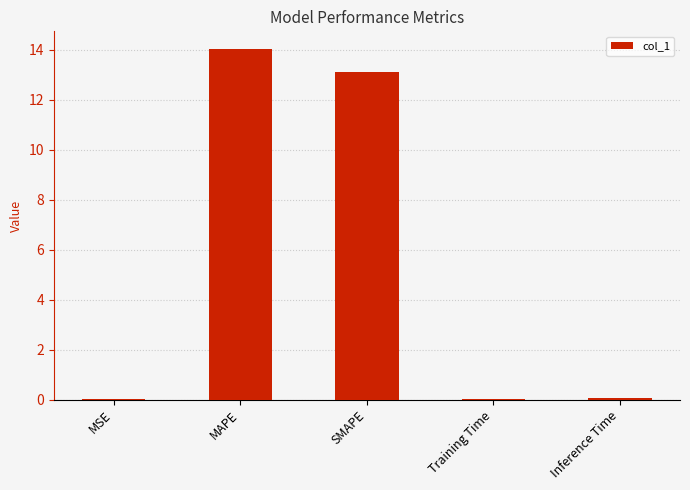

Which has a higher value, MAPE or Training Time?

MAPE